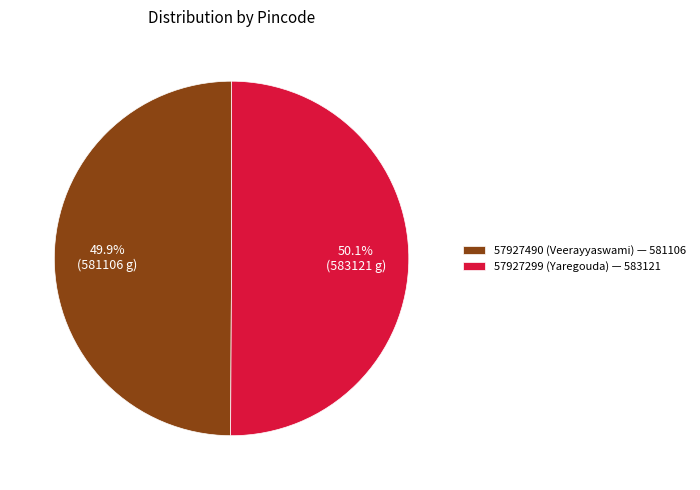

Combined, what portion of the pie is 57927299 (Yaregouda) — 583121 and 57927490 (Veerayyaswami) — 581106?

100.0%